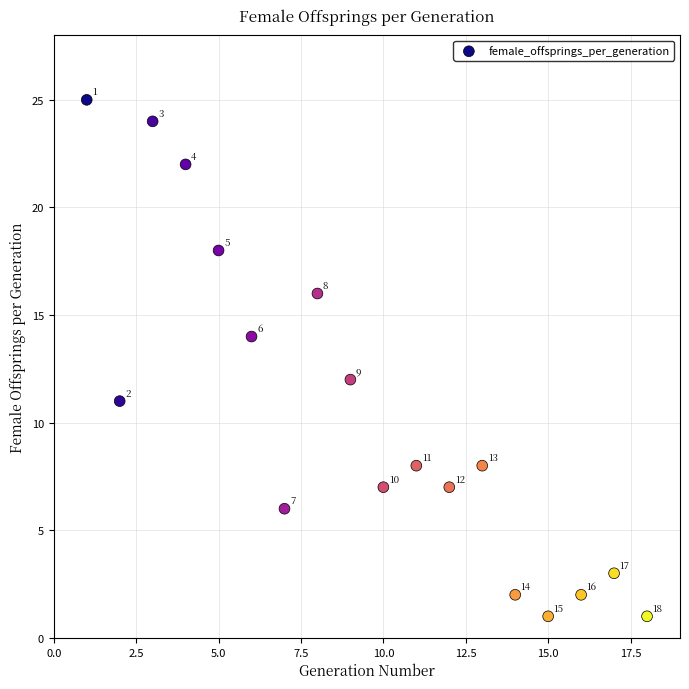

What is the range of Y values (max minus min)?

24